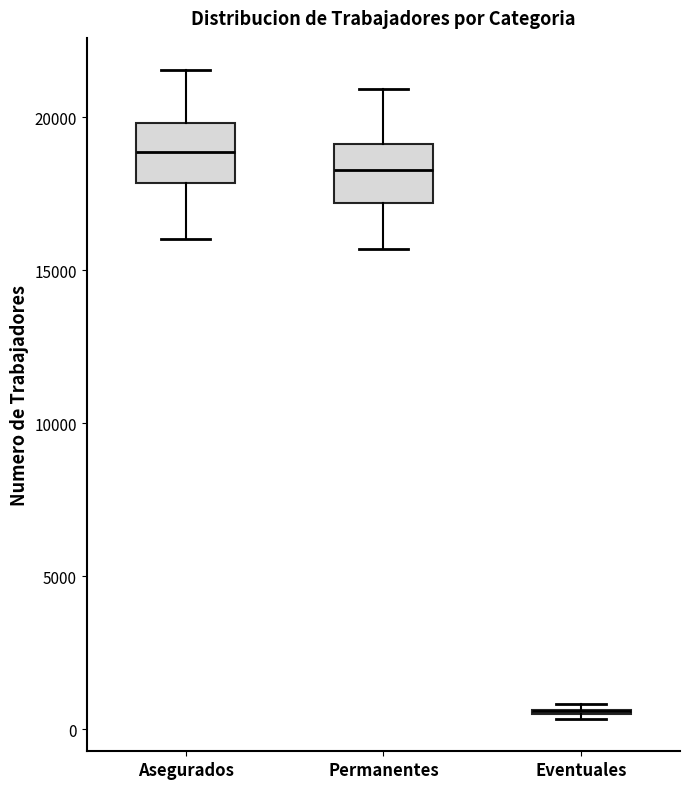

Reading left to right, read every box against the y-axis: the position of its median line, the range the box covers, and the ends of its whiskers. The values are not printed on the chart, so give them approximately, as read against the axis.

Asegurados: median 19000, box 18000 to 20000, whiskers 16000 to 21500
Permanentes: median 18500, box 17000 to 19000, whiskers 15500 to 21000
Eventuales: box collapsed to a line at 500, whiskers 500 to 1000